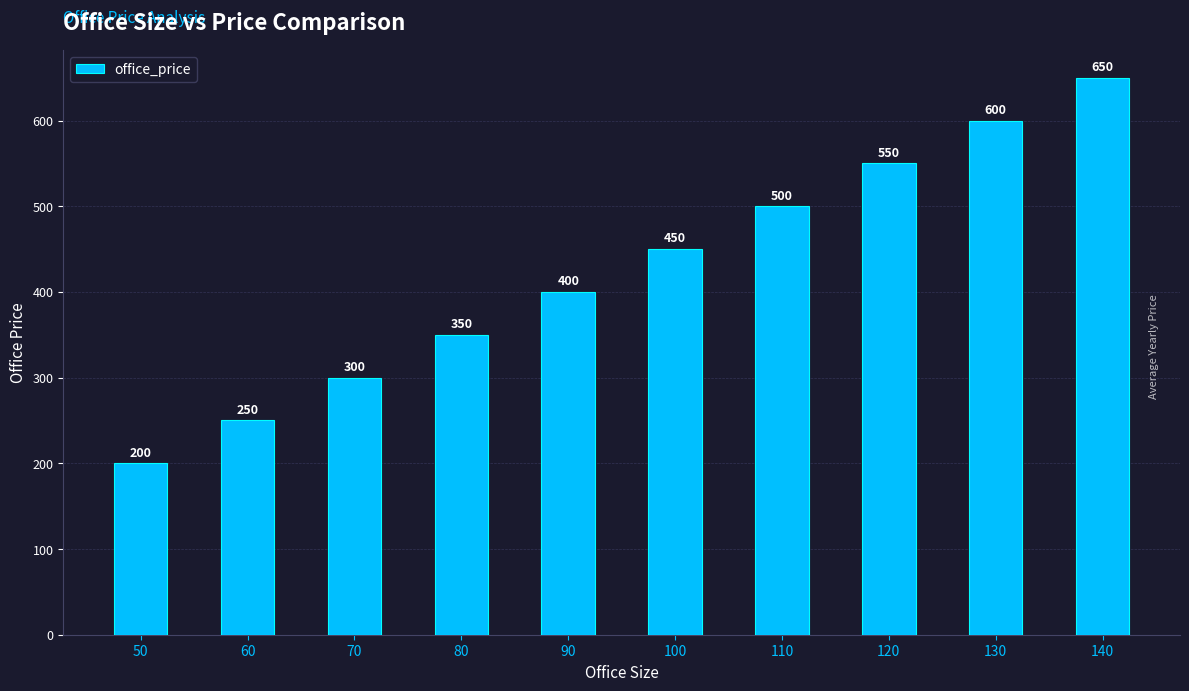

What is the sum of all values?

4250